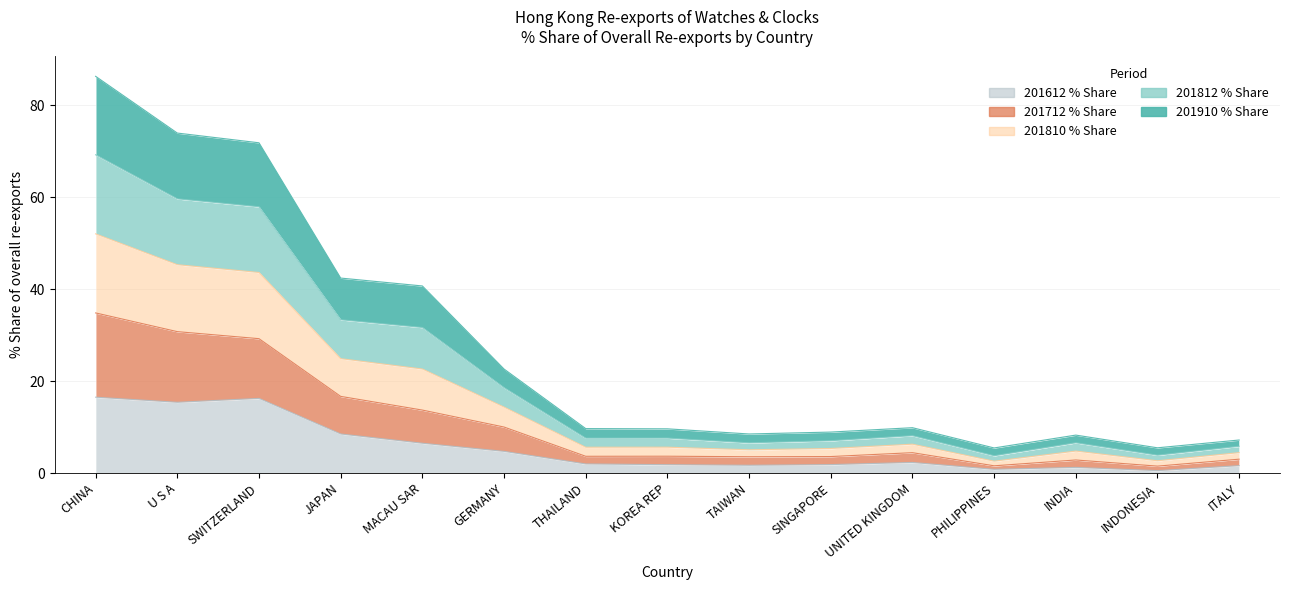

The 201910_% Share series shows 9.6 at KOREA REP. True or false?

True